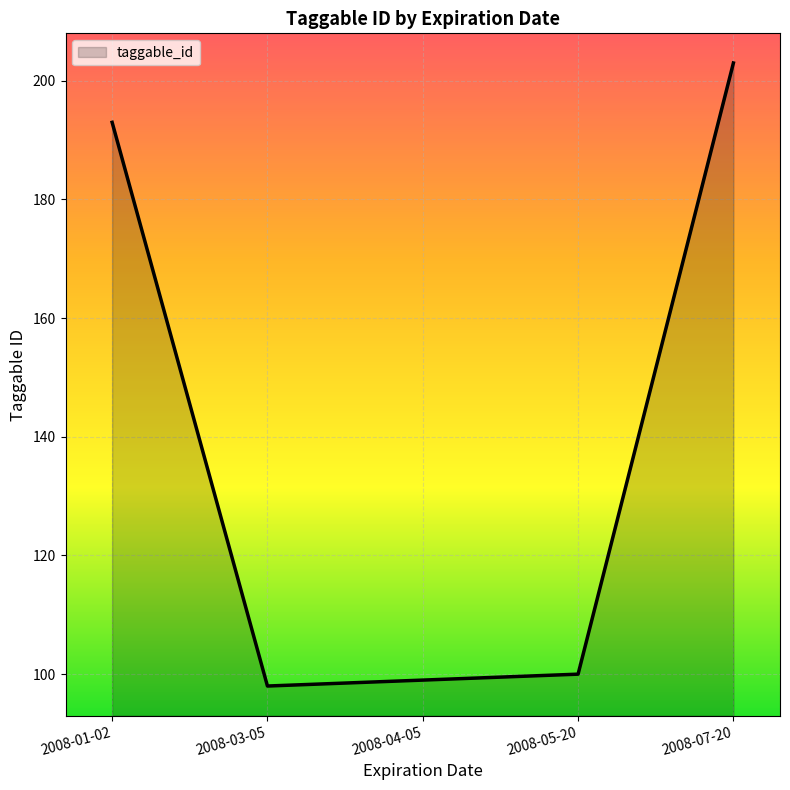

What value does the data have at 2008-03-05?

98